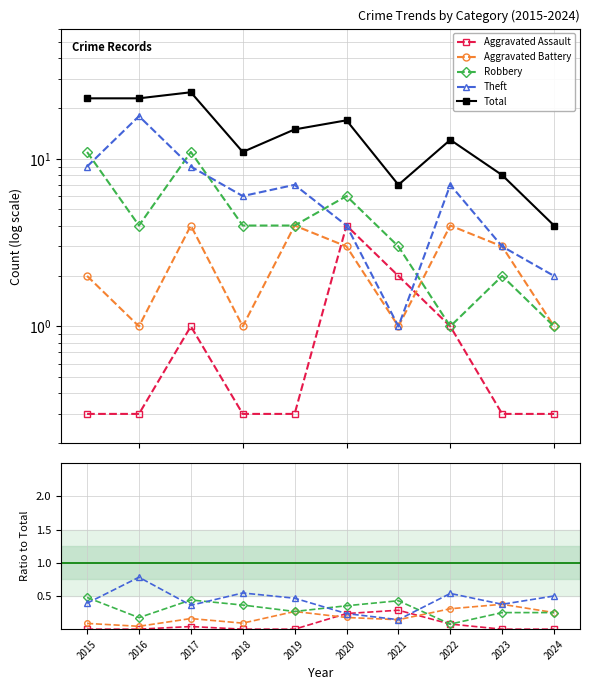

The value of Total at 2021 is 7.0. True or false?

True